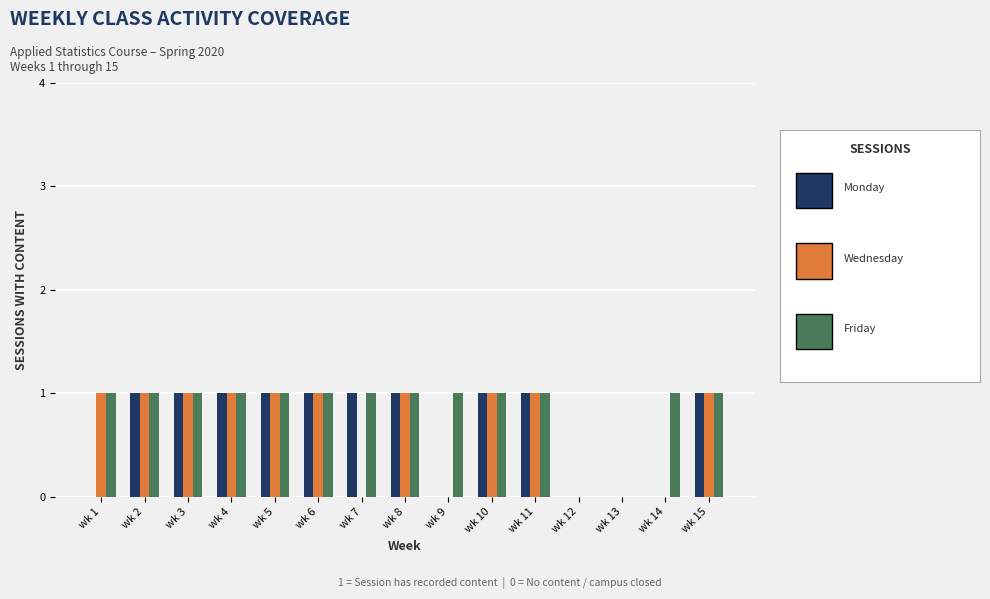

Reading left to right, what are all the values shown in this chart?

Monday: 0	1	1	1	1	1	1	1	0	1	1	0	0	0	1
Wednesday: 1	1	1	1	1	1	0	1	0	1	1	0	0	0	1
Friday: 1	1	1	1	1	1	1	1	1	1	1	0	0	1	1